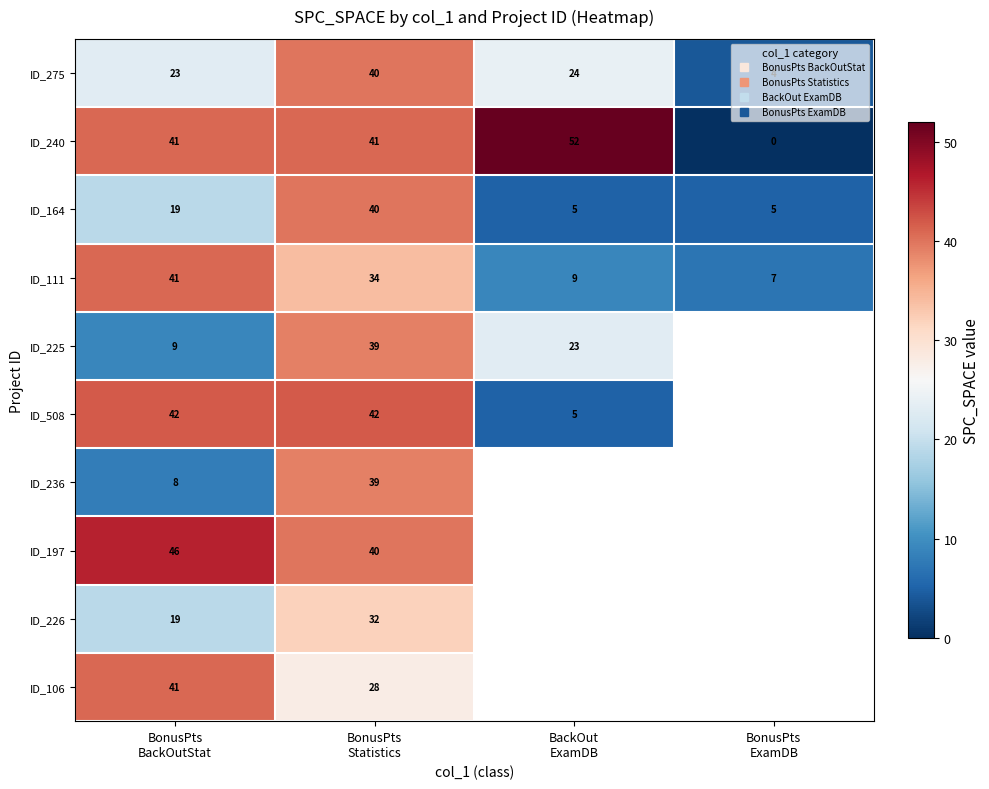

True or false: ID_197 has a value of 70.0 at BonusPts Statistics.

False